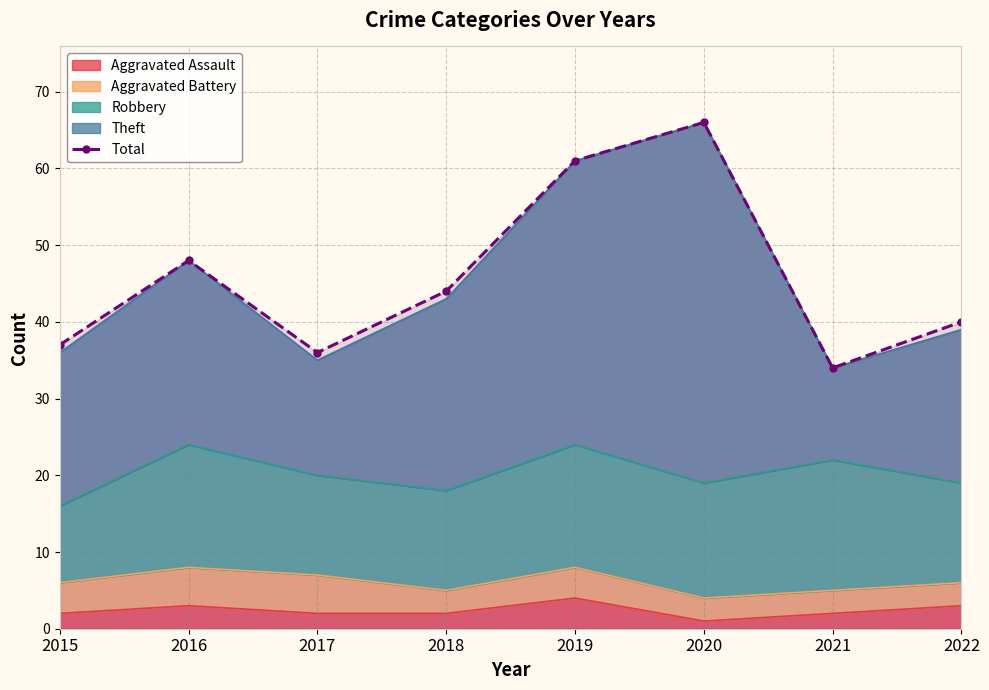

The value at 2016 is 48. True or false?

True